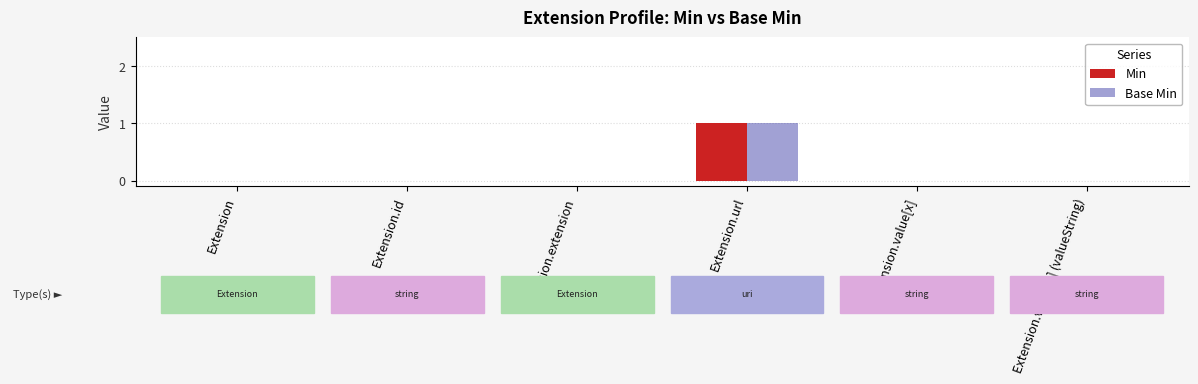

Reading left to right, transcribe all the data shown in this chart.

Min: 0	0	0	1	0	0
Base Min: 0	0	0	1	0	0